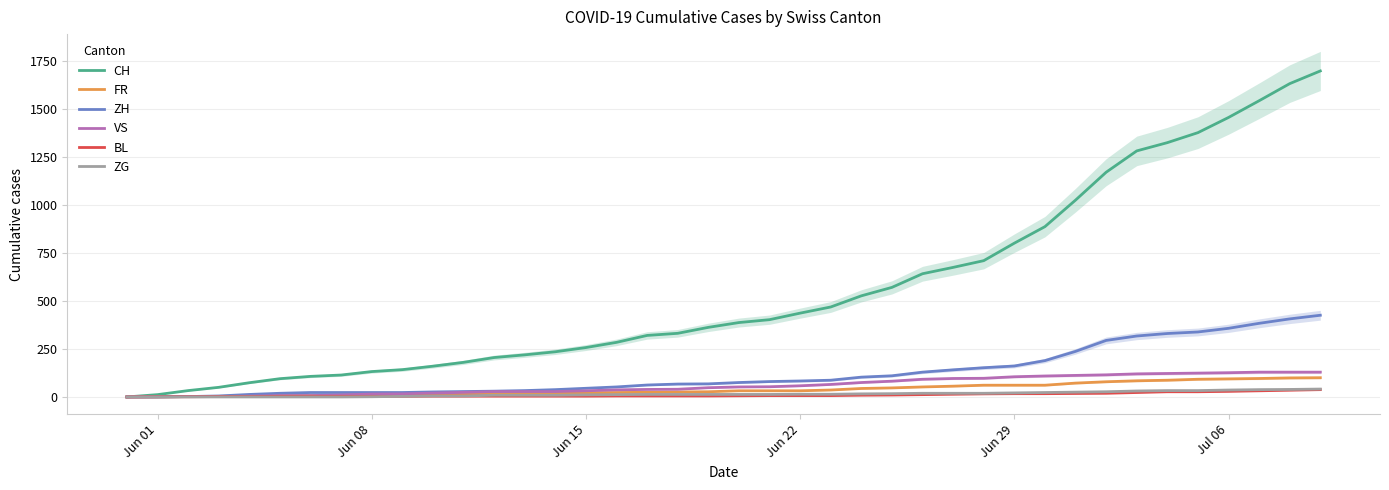

At how many categories does at least one series exceed 1502?

3